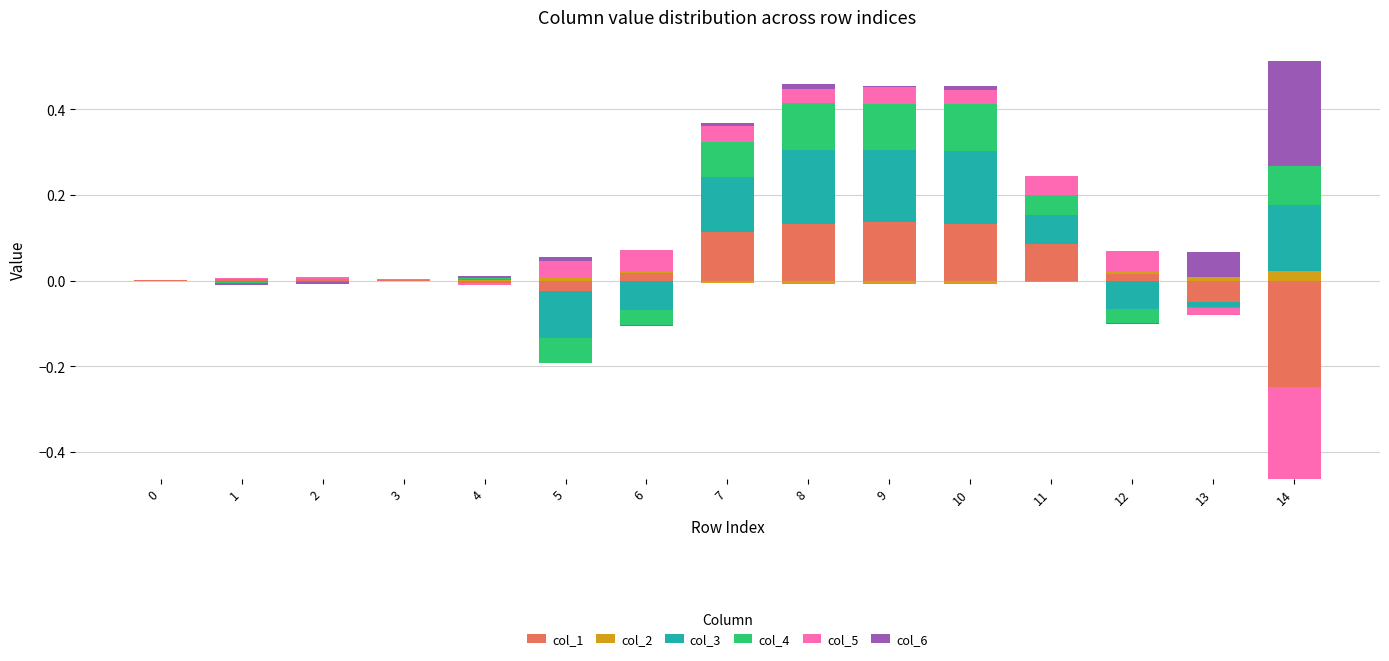

What is the value of the col_5 bar at the 7th from the left?

0.1